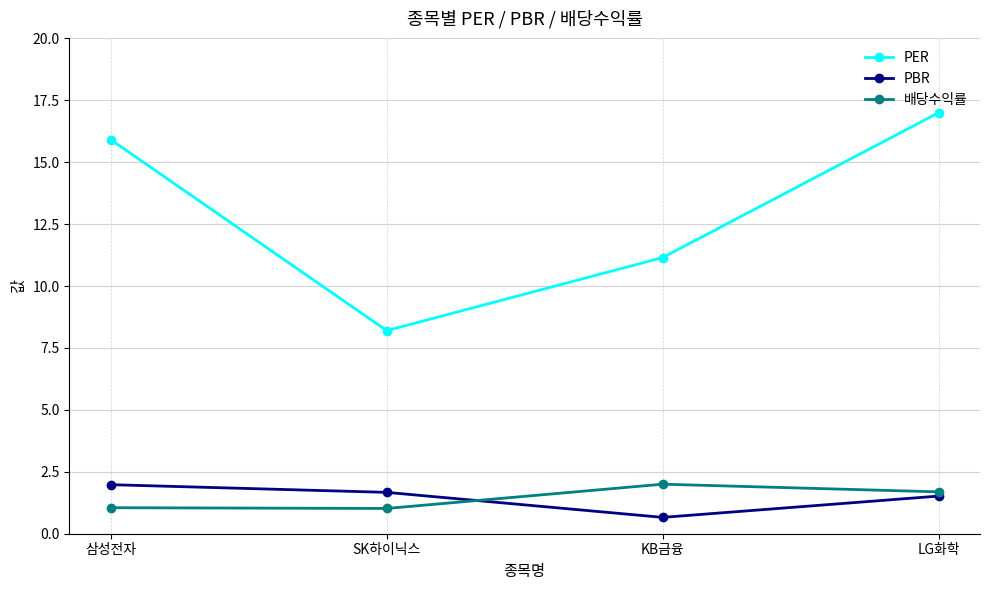

Is it true that PER equals 15.9 at 삼성전자?

True